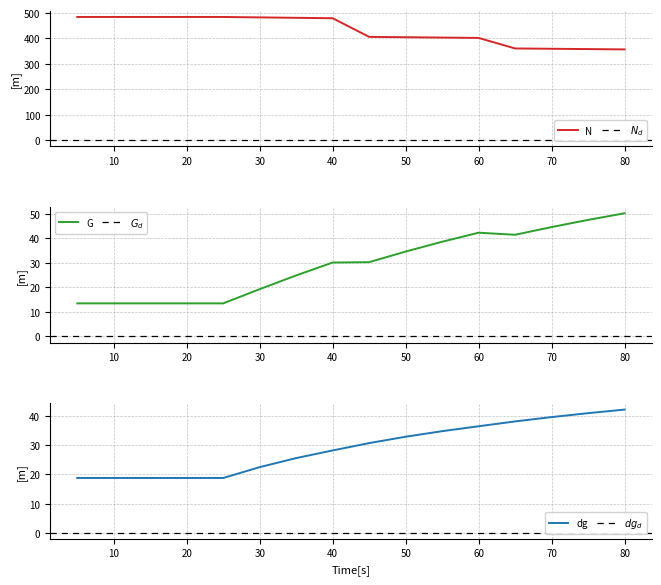

At which category is the sum across all series the highest?

40